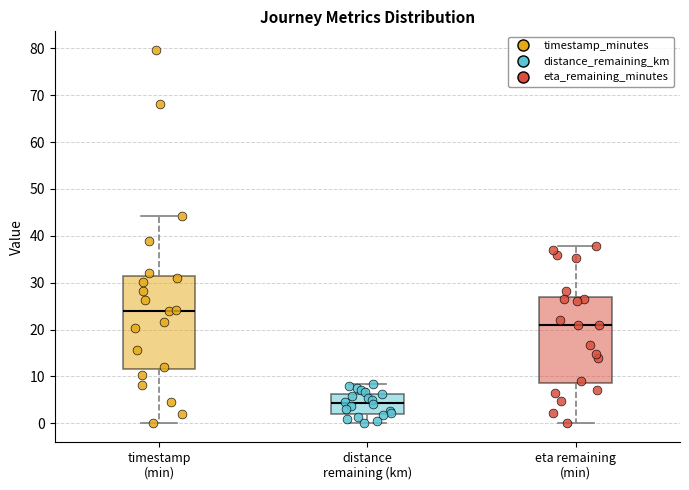

Which box is the tallest, from its lower edge to its upper edge?

timestamp (min)